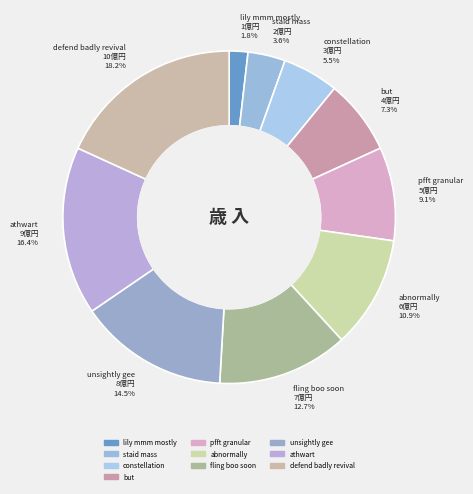

What is the smallest slice in the pie chart?

lily mmm mostly